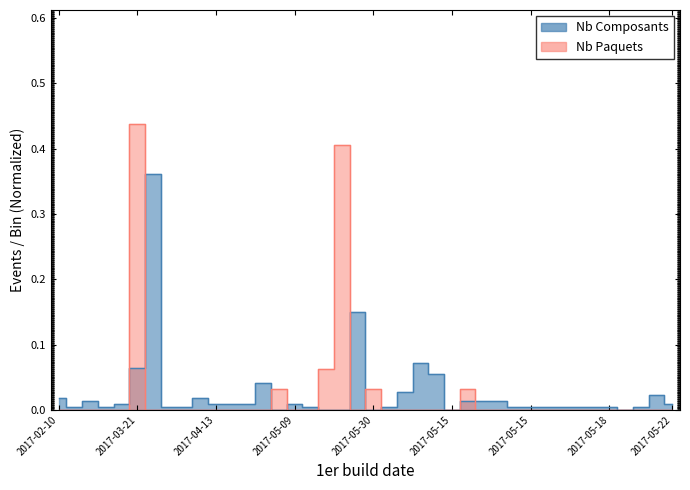

What are all the series names shown in the legend?

Nb Composants, Nb Paquets